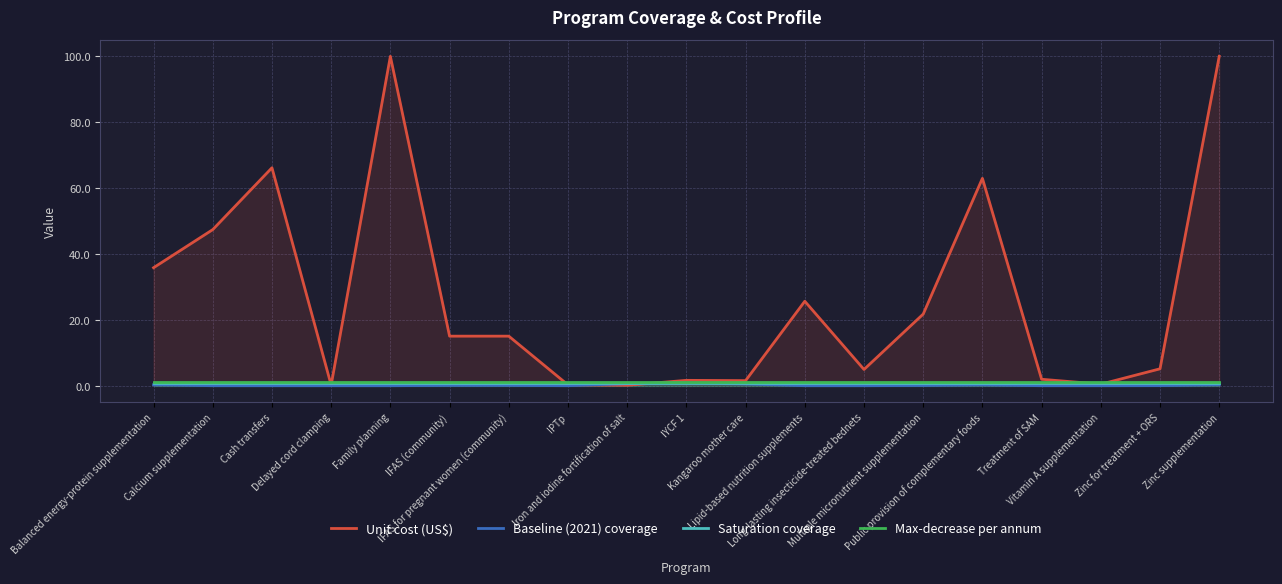

Where is the first local minimum for Baseline (2021) coverage?

IPTp